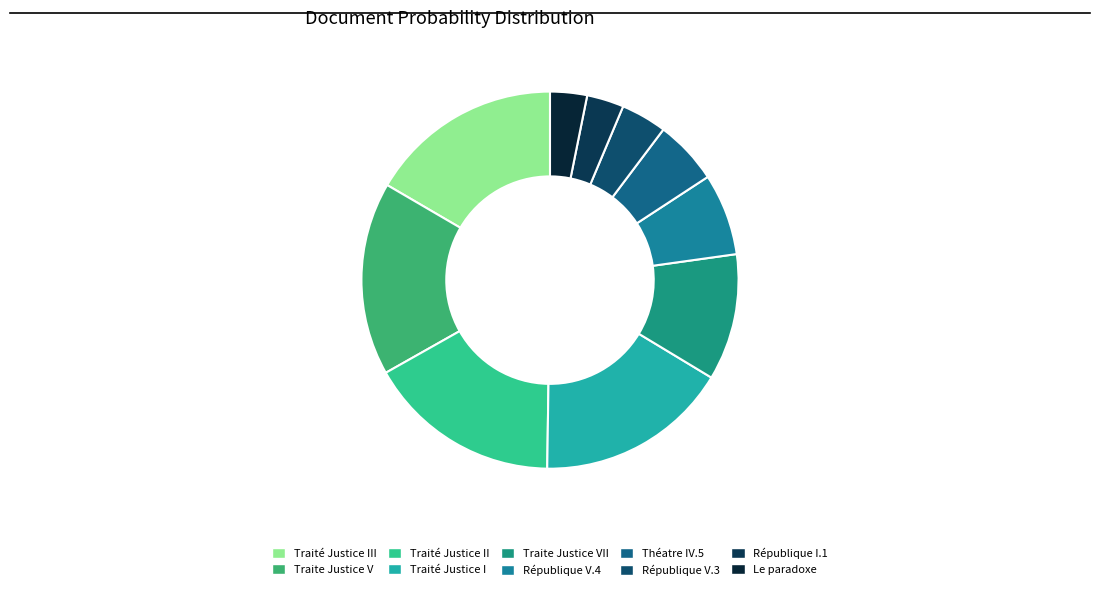

Count the number of slices in the pie.

10